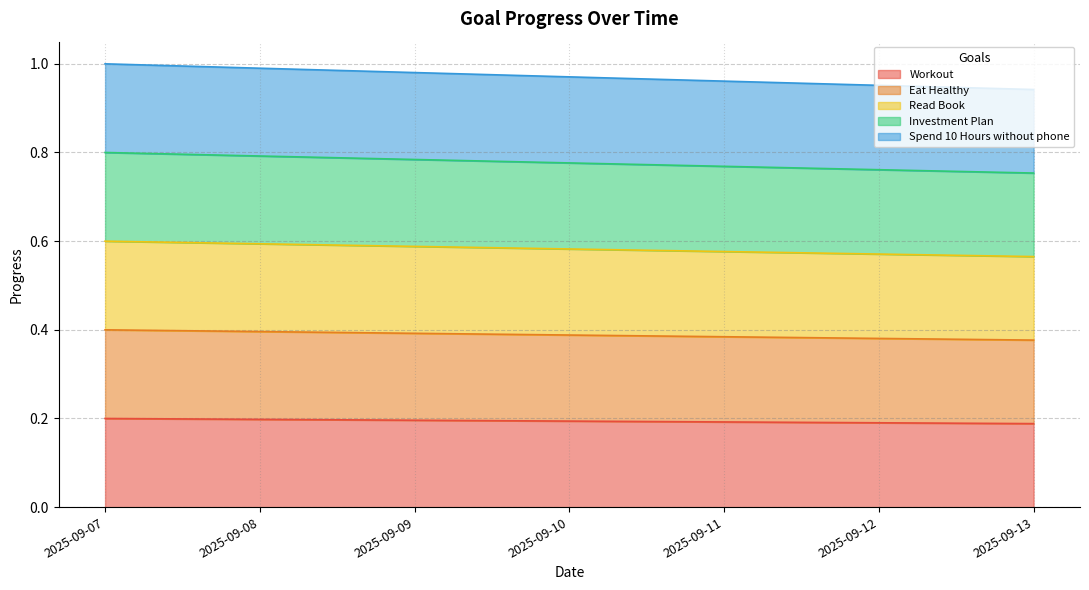

Which series has the largest total across all categories?

Spend 10 Hours without phone